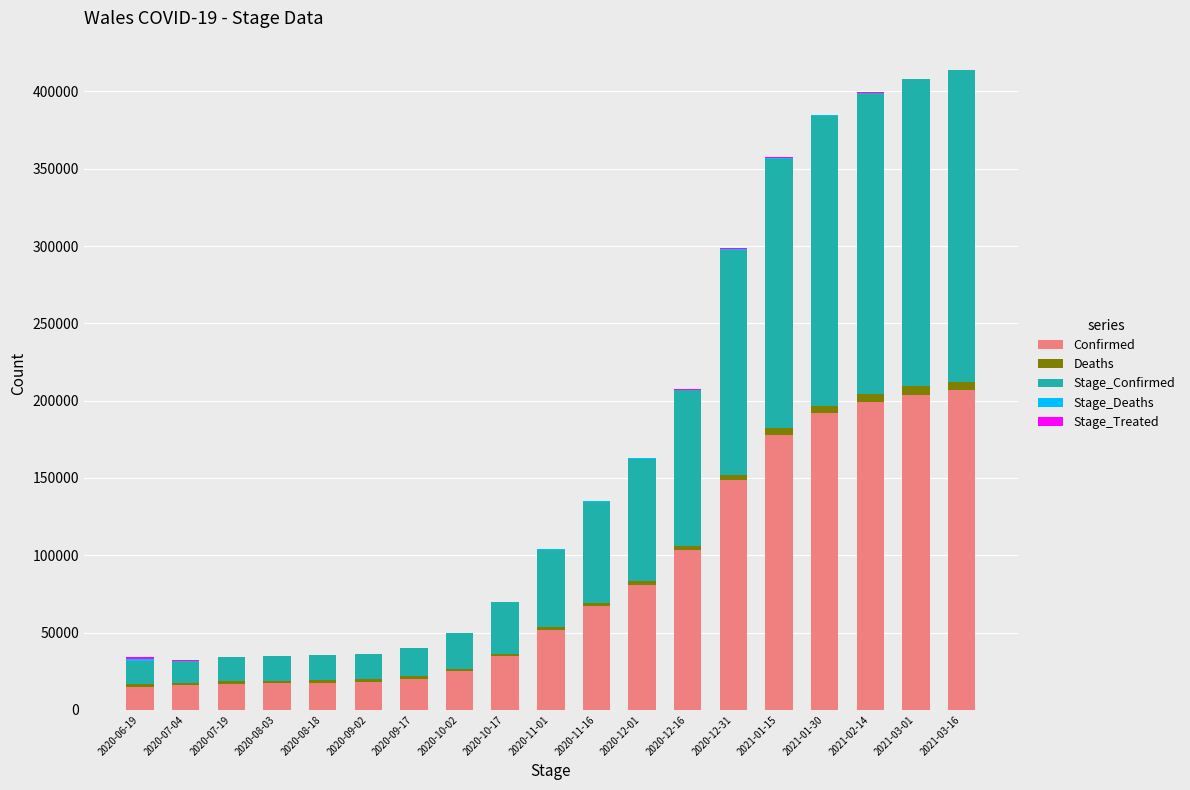

Count the number of categories in the chart.

19